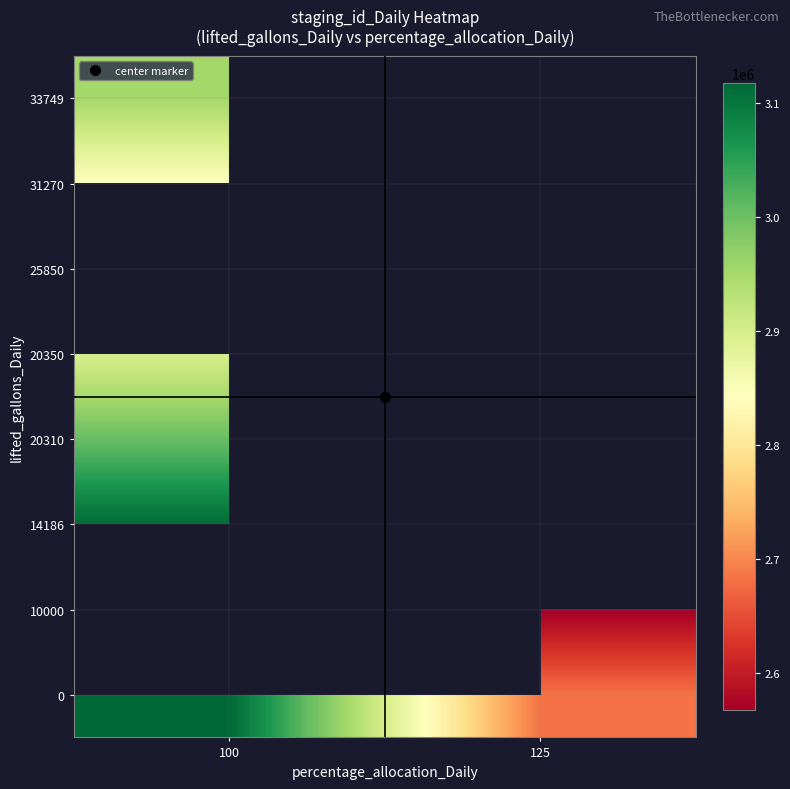

At how many categories does at least one series exceed 2687505?

2